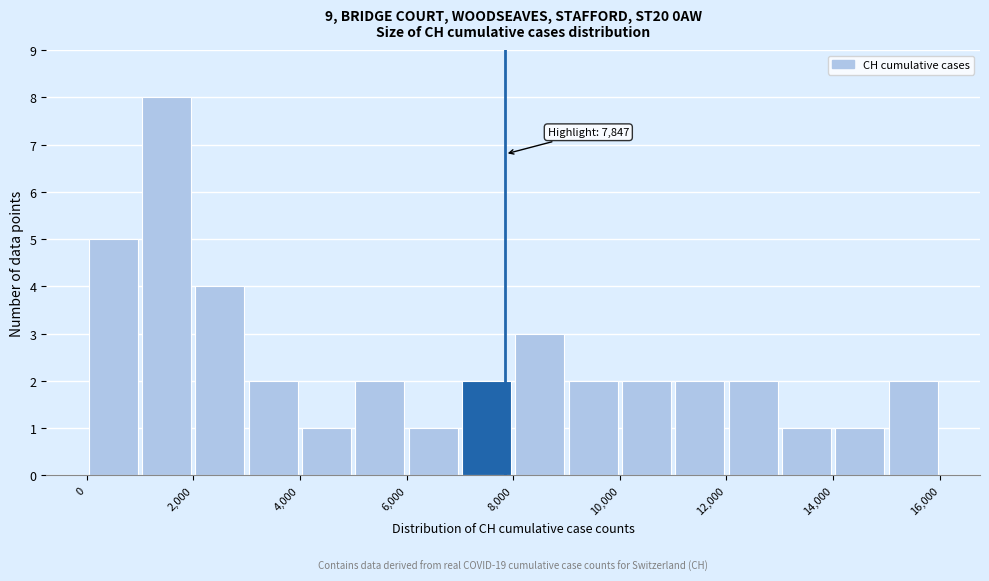

Which range on the x-axis has the tallest bar?

1000 to 2000